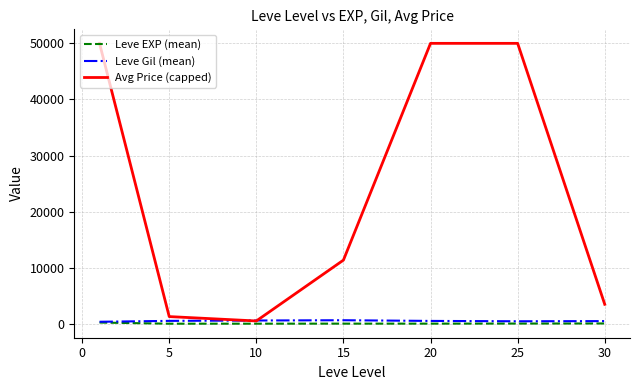

Which series has the largest total across all categories?

Avg Price (capped)